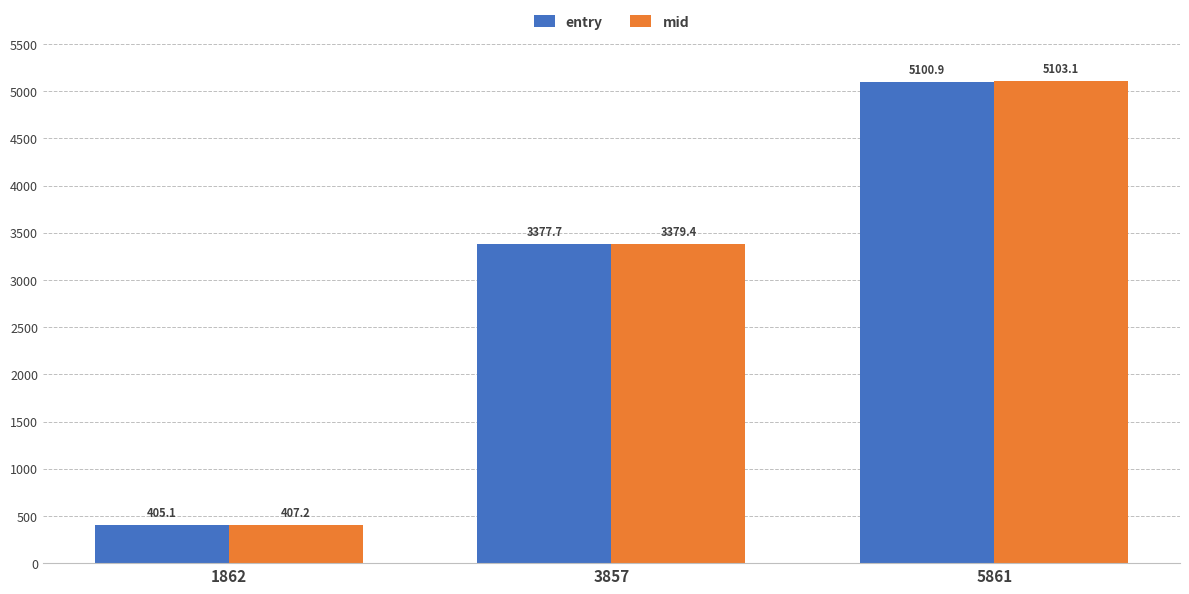

What is the total value across all series at 5861?

10204.0